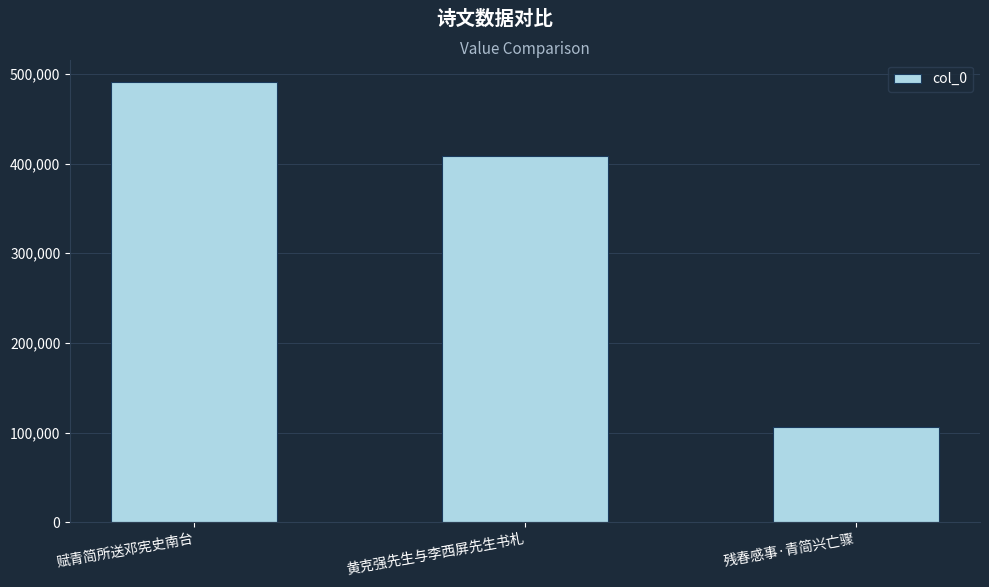

Reading left to right, extract all data points from this chart.

491373	408439	105905